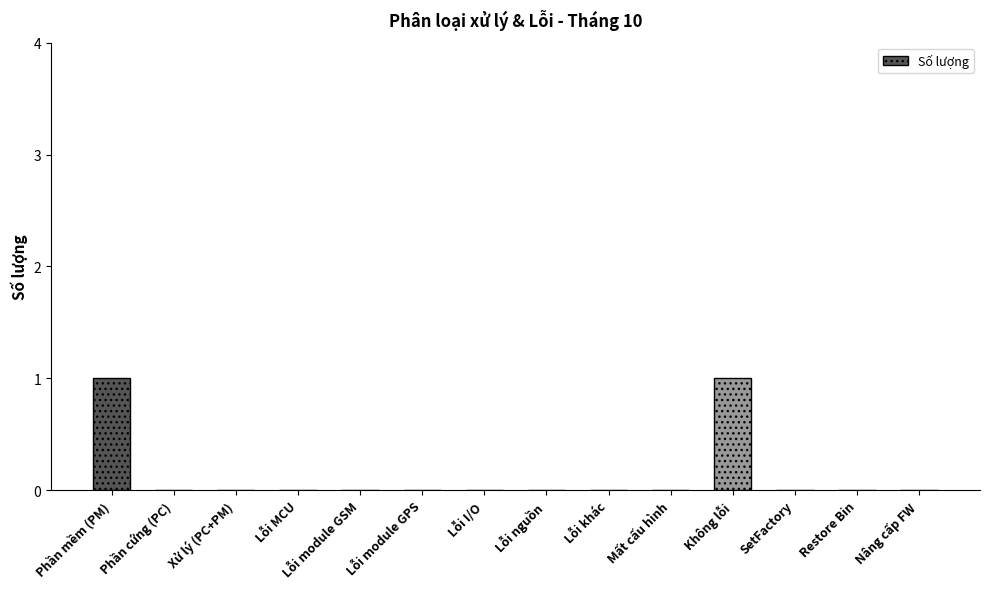

The value at Lỗi khác is -1. True or false?

False